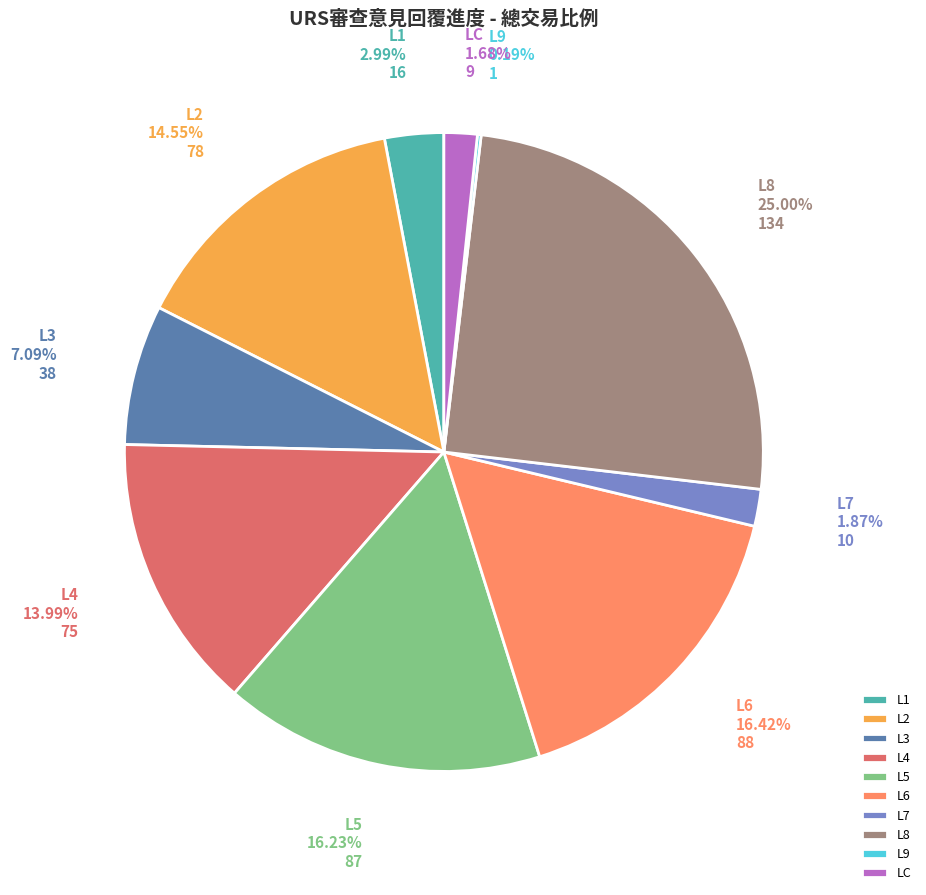

What is the ratio of the value at L3 to the value at L7?

3.8